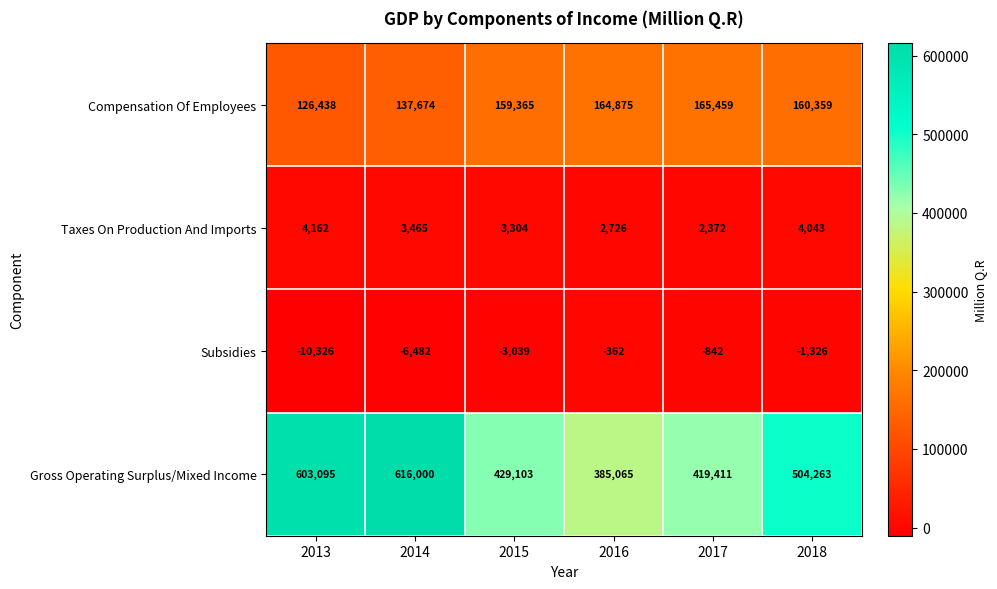

At which label is Taxes On Production And Imports closest to 3267?

2015